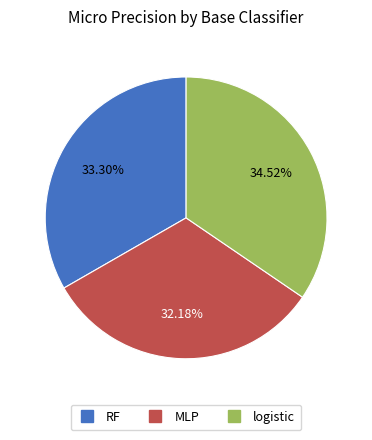

Which slice is the smallest?

MLP